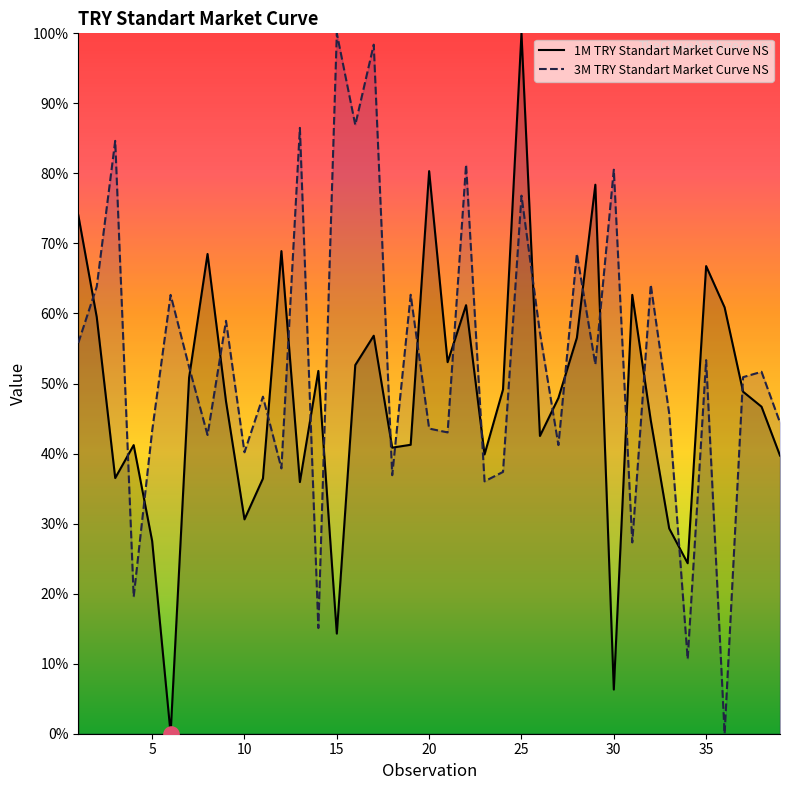

What are all the series names shown in the legend?

1M TRY Standart Market Curve NS, 3M TRY Standart Market Curve NS